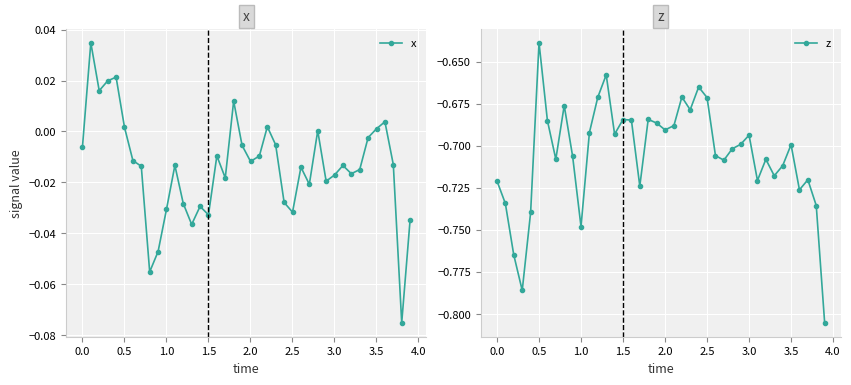

Reading left to right, transcribe all the data shown in this chart.

x: -0.0	0.0	0.0	0.0	0.0	0.0	-0.0	-0.0	-0.1	-0.0	-0.0	-0.0	-0.0	-0.0	-0.0	-0.0	-0.0	-0.0	0.0	-0.0	-0.0	-0.0	0.0	-0.0	-0.0	-0.0	-0.0	-0.0	0.0	-0.0	-0.0	-0.0	-0.0	-0.0	-0.0	0.0	0.0	-0.0	-0.1	-0.0
z: -0.7	-0.7	-0.8	-0.8	-0.7	-0.6	-0.7	-0.7	-0.7	-0.7	-0.7	-0.7	-0.7	-0.7	-0.7	-0.7	-0.7	-0.7	-0.7	-0.7	-0.7	-0.7	-0.7	-0.7	-0.7	-0.7	-0.7	-0.7	-0.7	-0.7	-0.7	-0.7	-0.7	-0.7	-0.7	-0.7	-0.7	-0.7	-0.7	-0.8